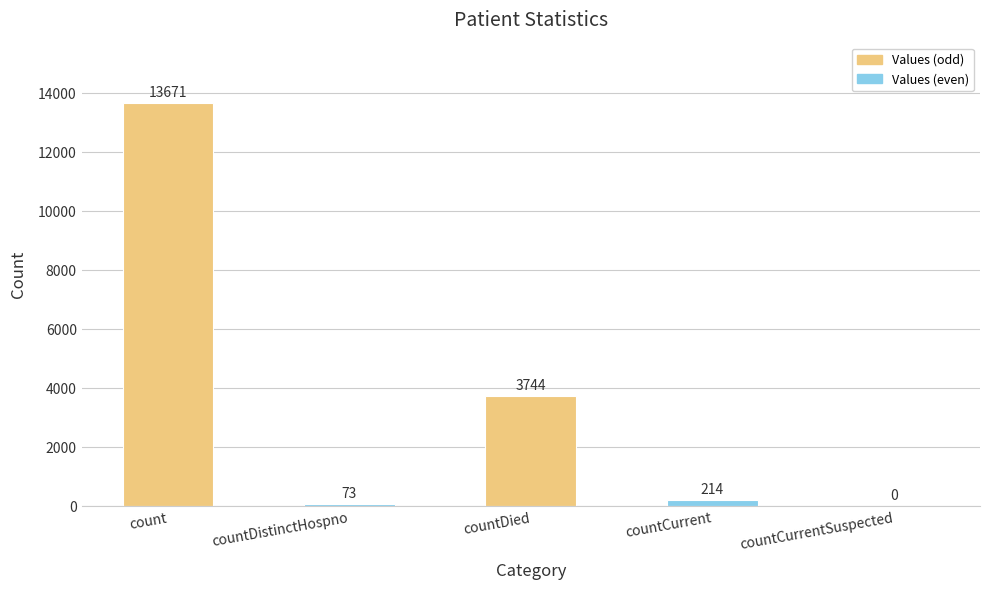

At which label is the value closest to 6835?

countDied